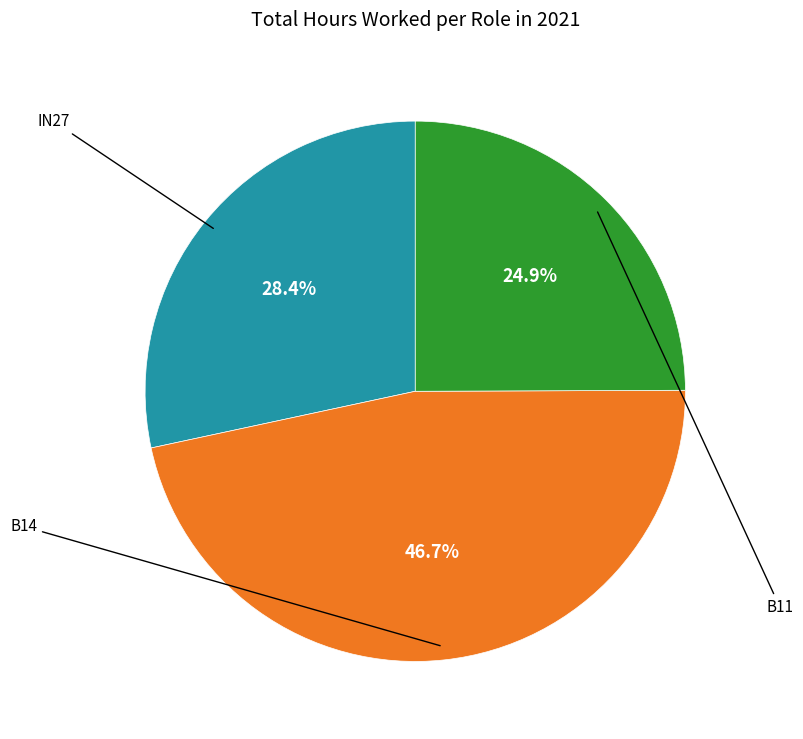

Is there a majority slice in this chart?

No